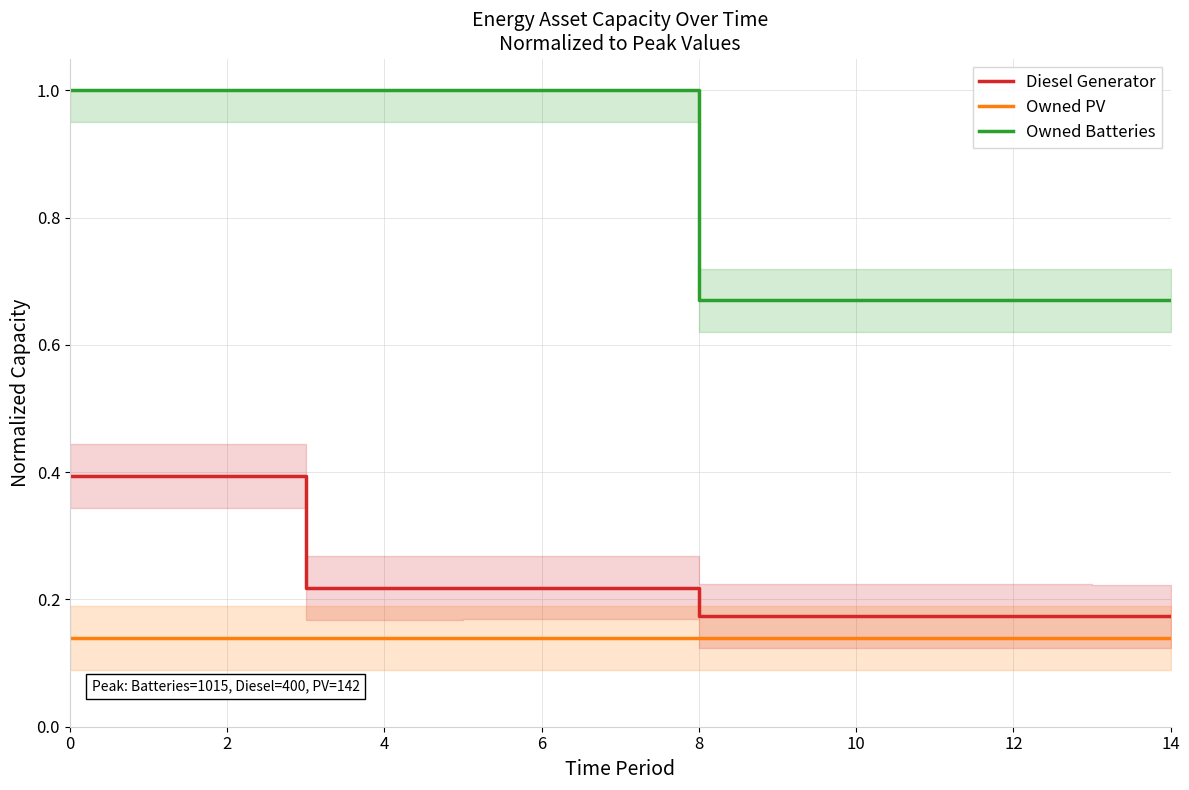

Does the chart display data point markers on the line(s)?

No